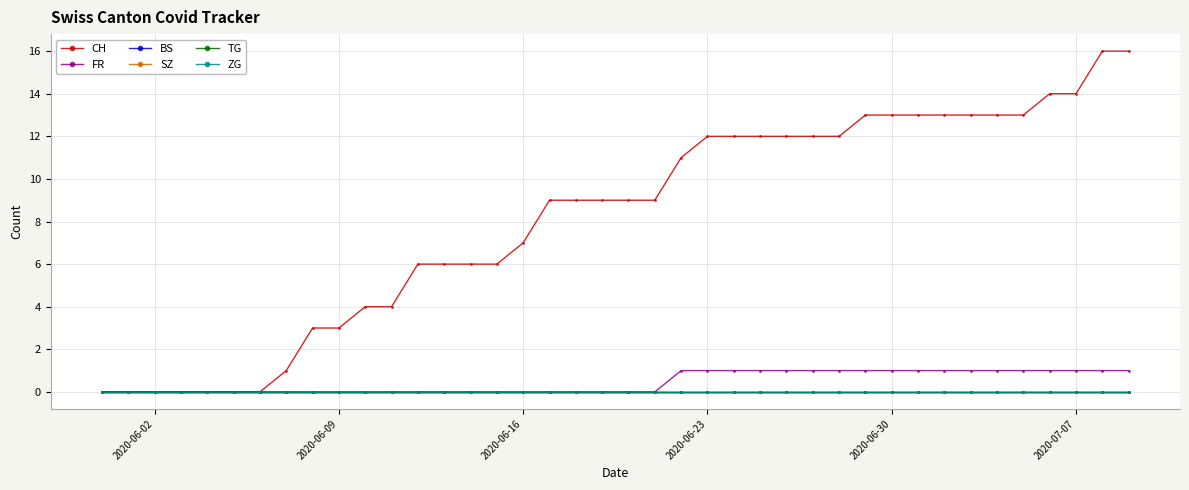

Does the chart have visible grid lines?

Yes